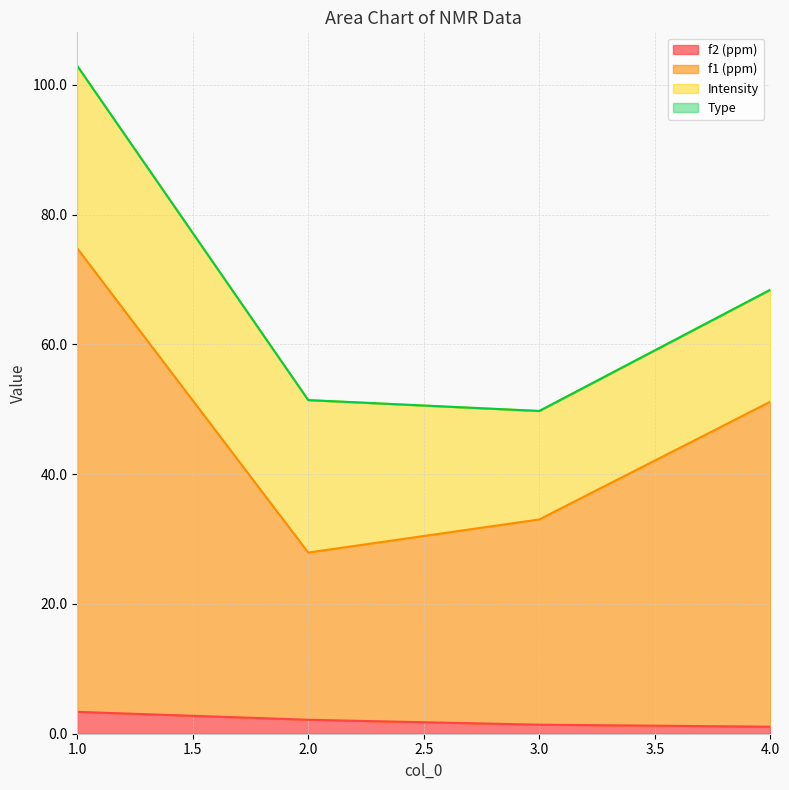

Between 2 and 3, which is larger?

2